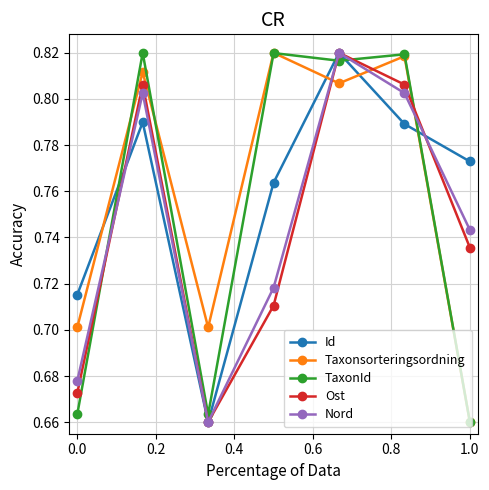

How many times do Taxonsorteringsordning and Ost cross each other?

3